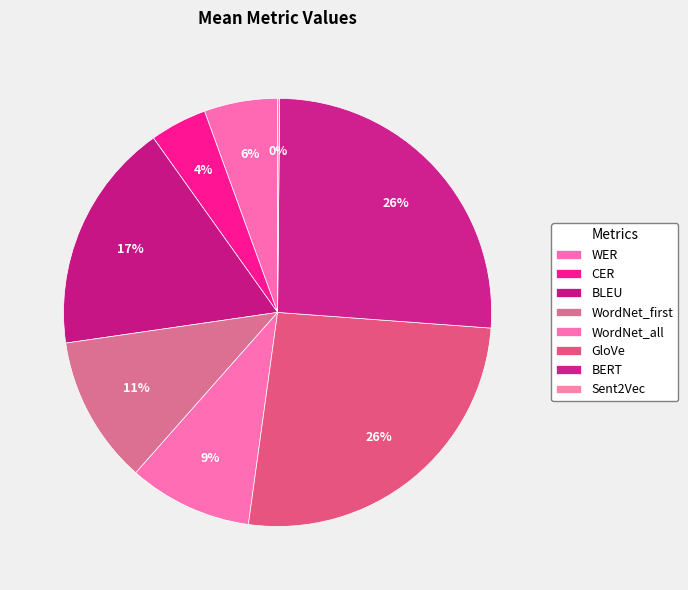

How much of the chart is everything except BLEU?

82.6%